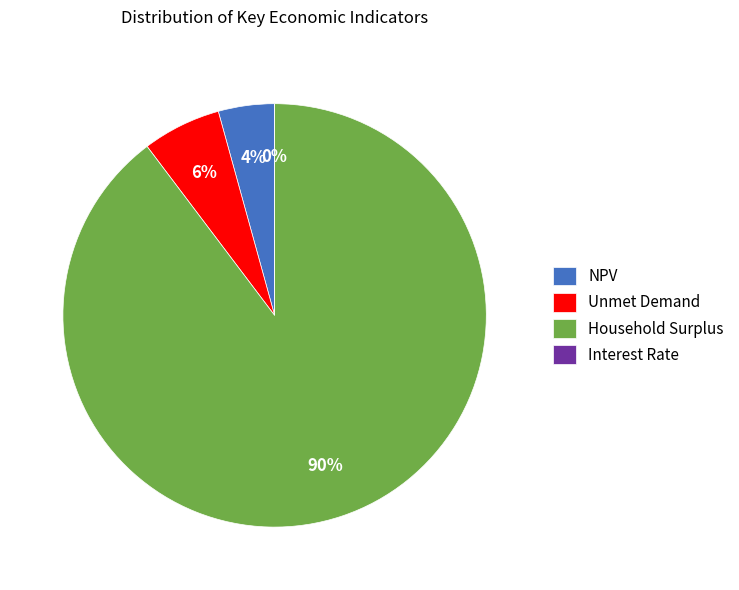

To the nearest percent, what is the difference between the NPV and Unmet Demand slice percentages?

2%